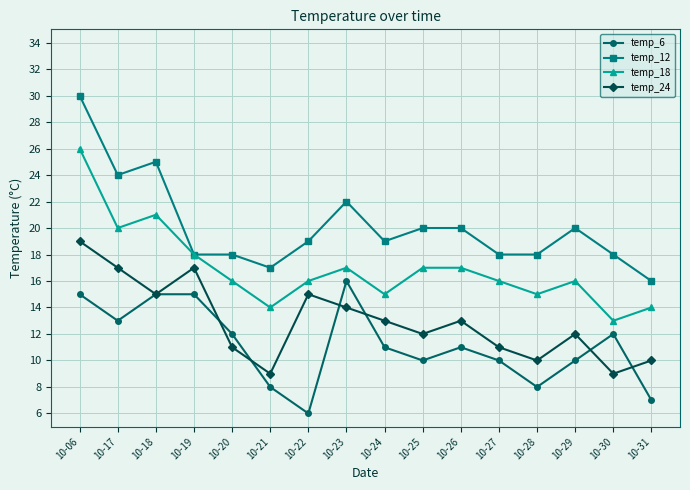

The temp_6 series shows 8 at 10-21. True or false?

True